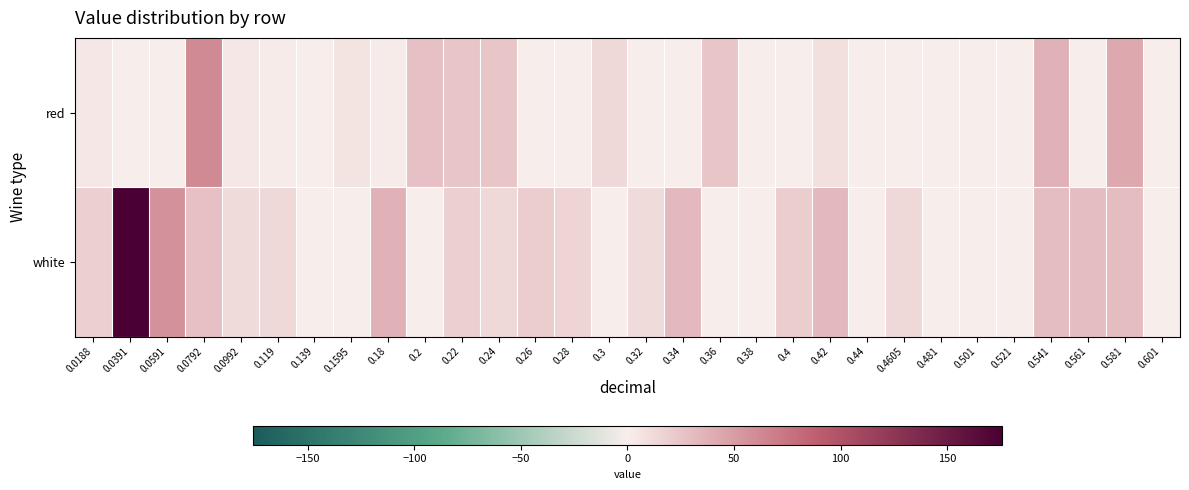

List the series in order of their peak value, lowest first.

red, white